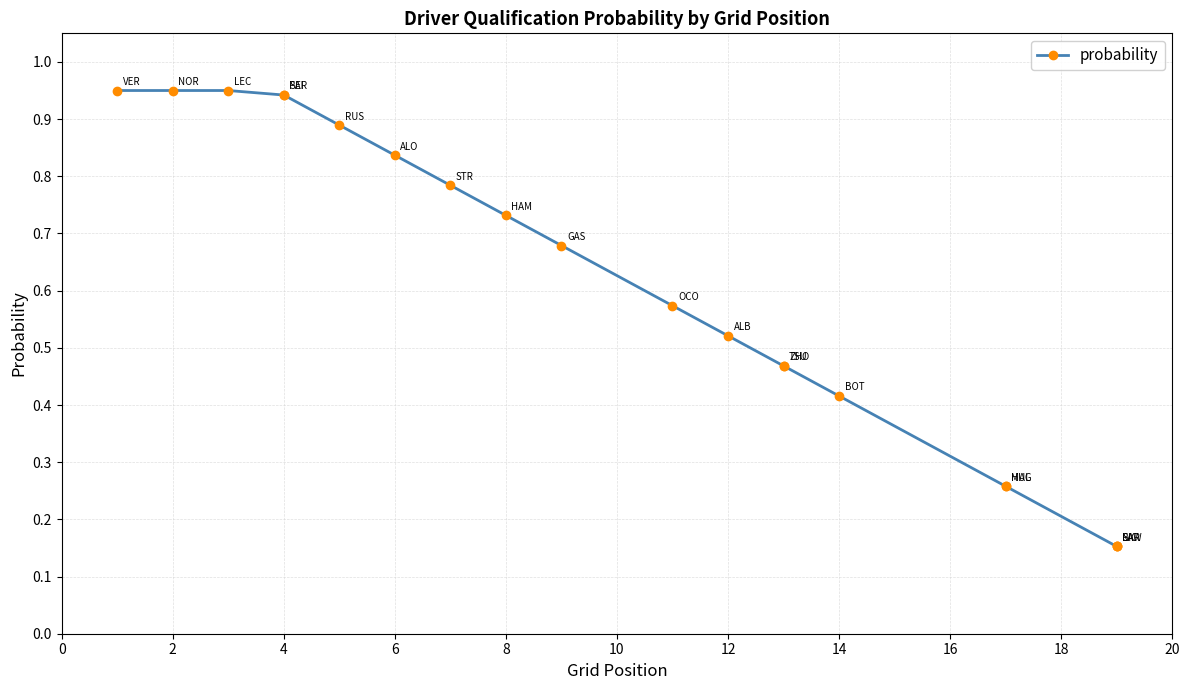

What is the change in value from 20 to 13?

-0.1